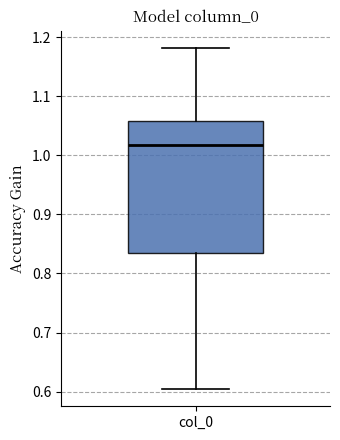

Transcribe this box plot: give where the median line is, the range the box spans, and where the two whiskers end, as read against the y-axis. The values are not printed on the chart, so give them approximately, as read against the axis.

median 1.02, box 0.83 to 1.06, whiskers 0.60 to 1.18